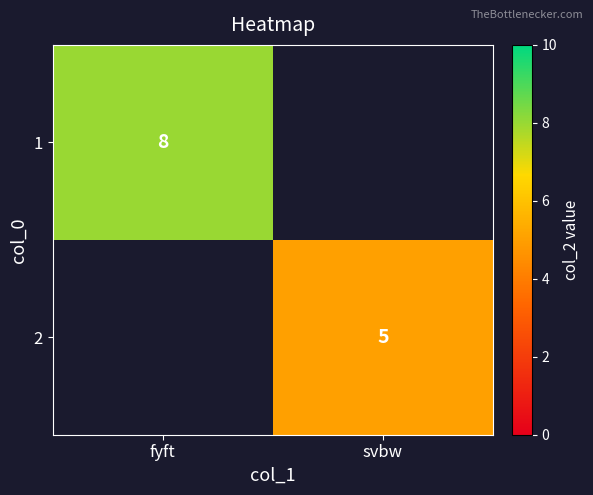

The value of 1 at fyft is 8. True or false?

True